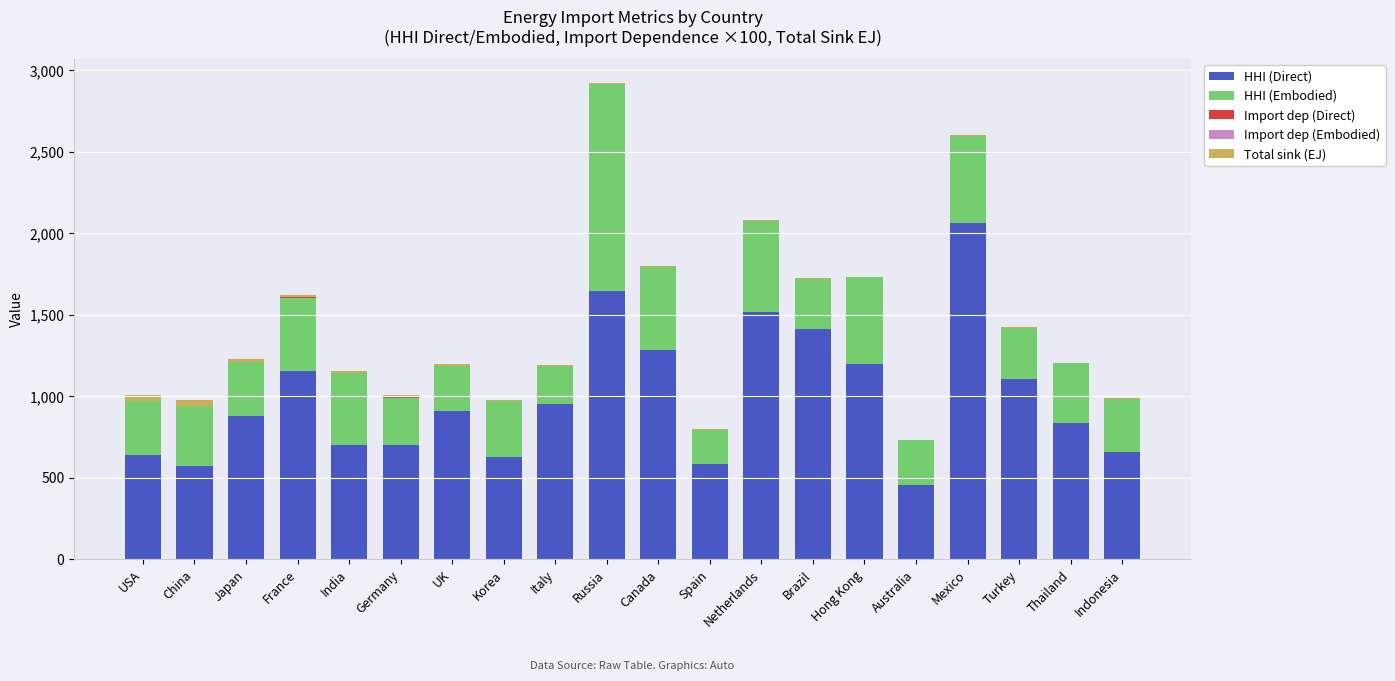

True or false: HHI (Direct) has a value of 848.9 at Korea.

False